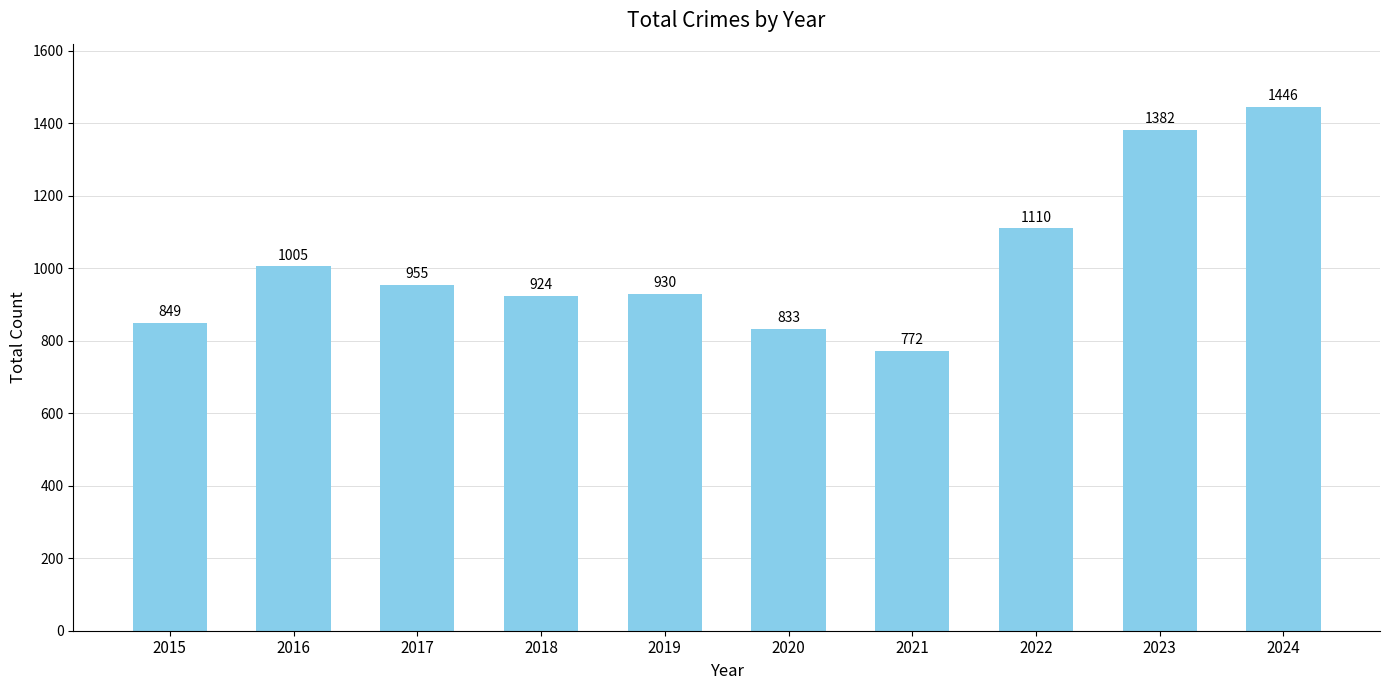

What is the ratio of the value at 2019 to the value at 2015?

1.1